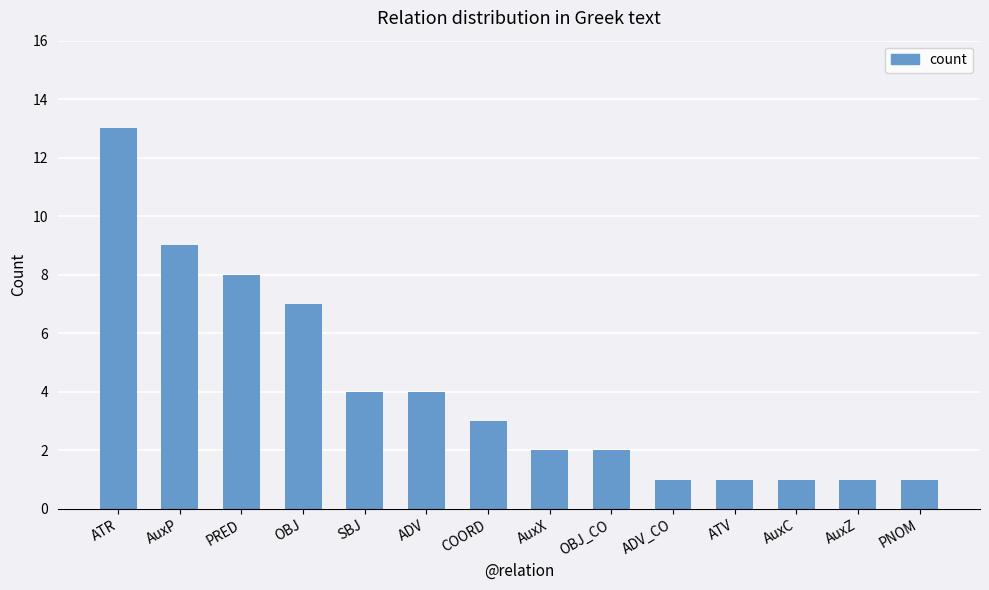

What is the sum of all values?

57